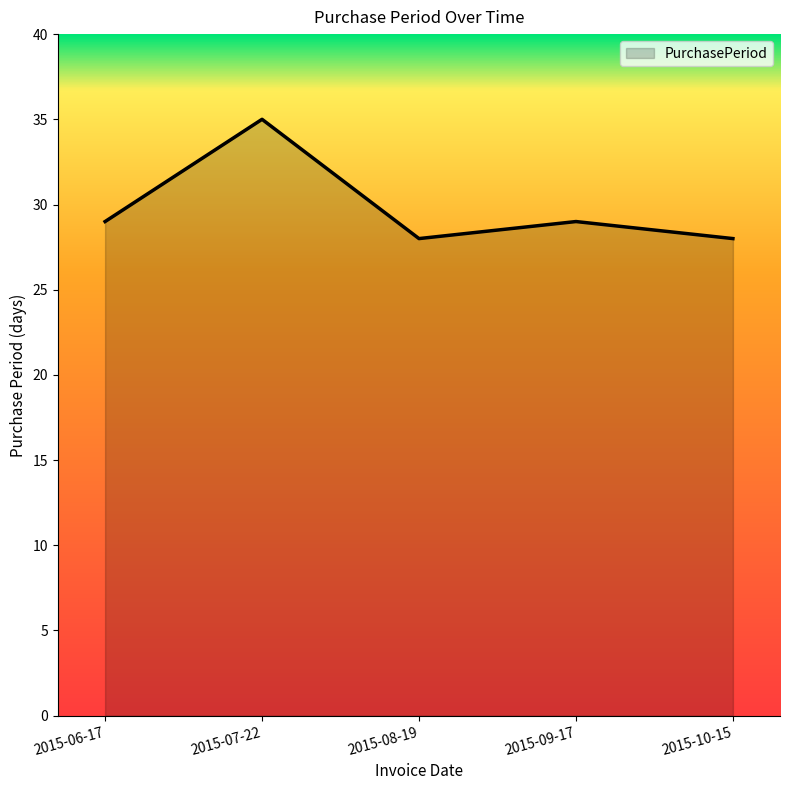

What is the sum of the values at 2015-10-15 and 2015-09-17?

57